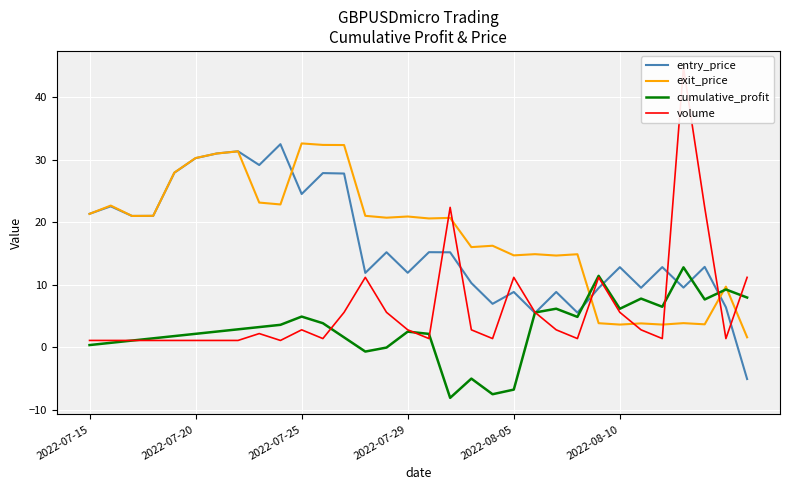

The value of entry_price at 2022-07-25 is 5.6. True or false?

False